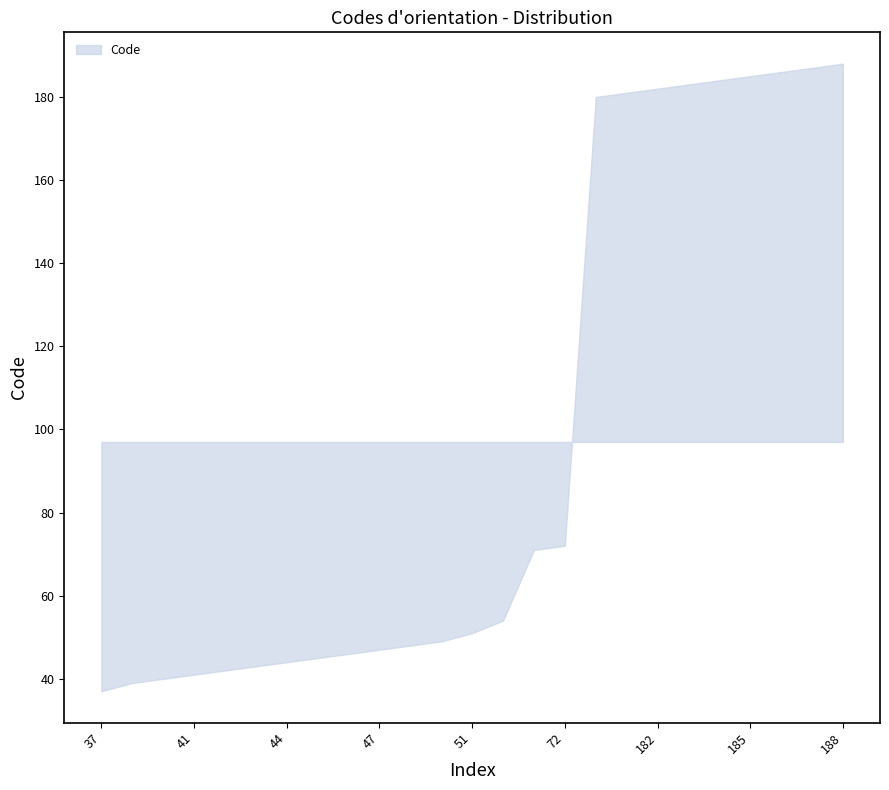

Reading left to right, extract all data points from this chart.

37=37	39=39	40=40	41=41	42=42	43=43	44=44	45=45	46=46	47=47	48=48	49=49	51=51	54=54	71=71	72=72	180=180	181=181	182=182	183=183	184=184	185=185	186=186	187=187	188=188